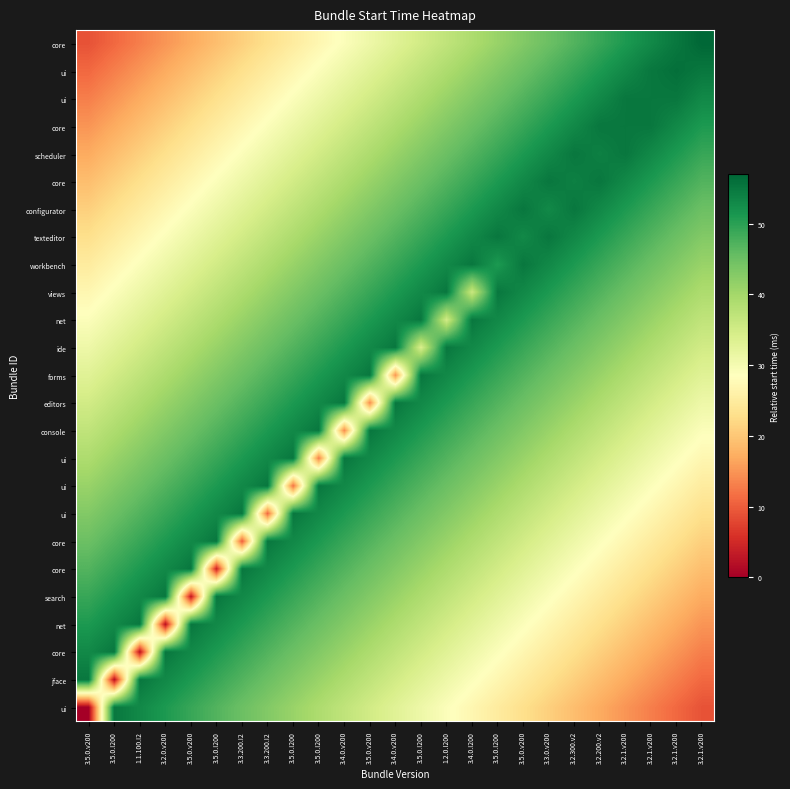

What is the total value across all series at 3.2.1.v200?

949